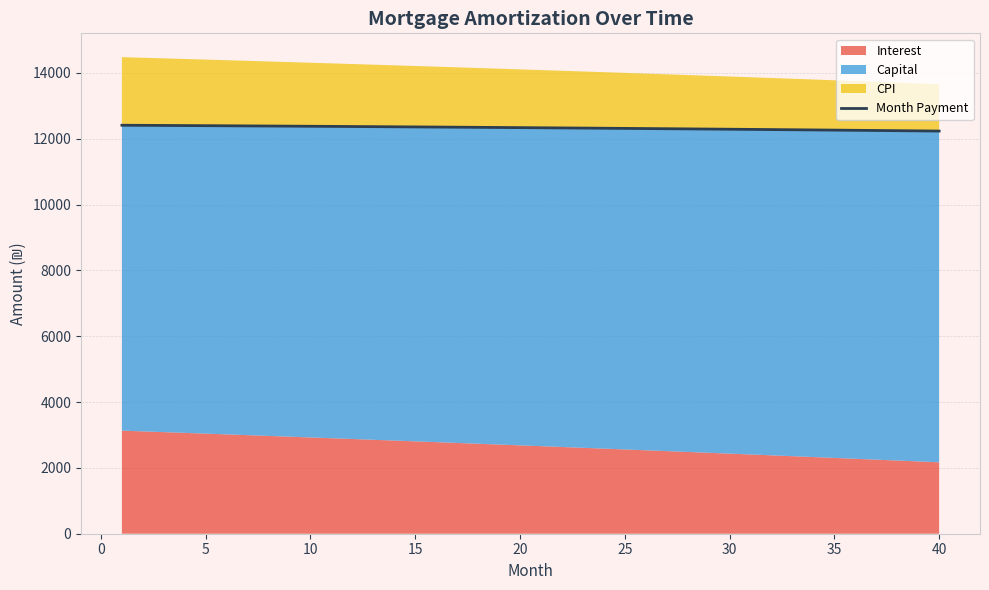

What is the value of the 7th point from the left?

12389.8